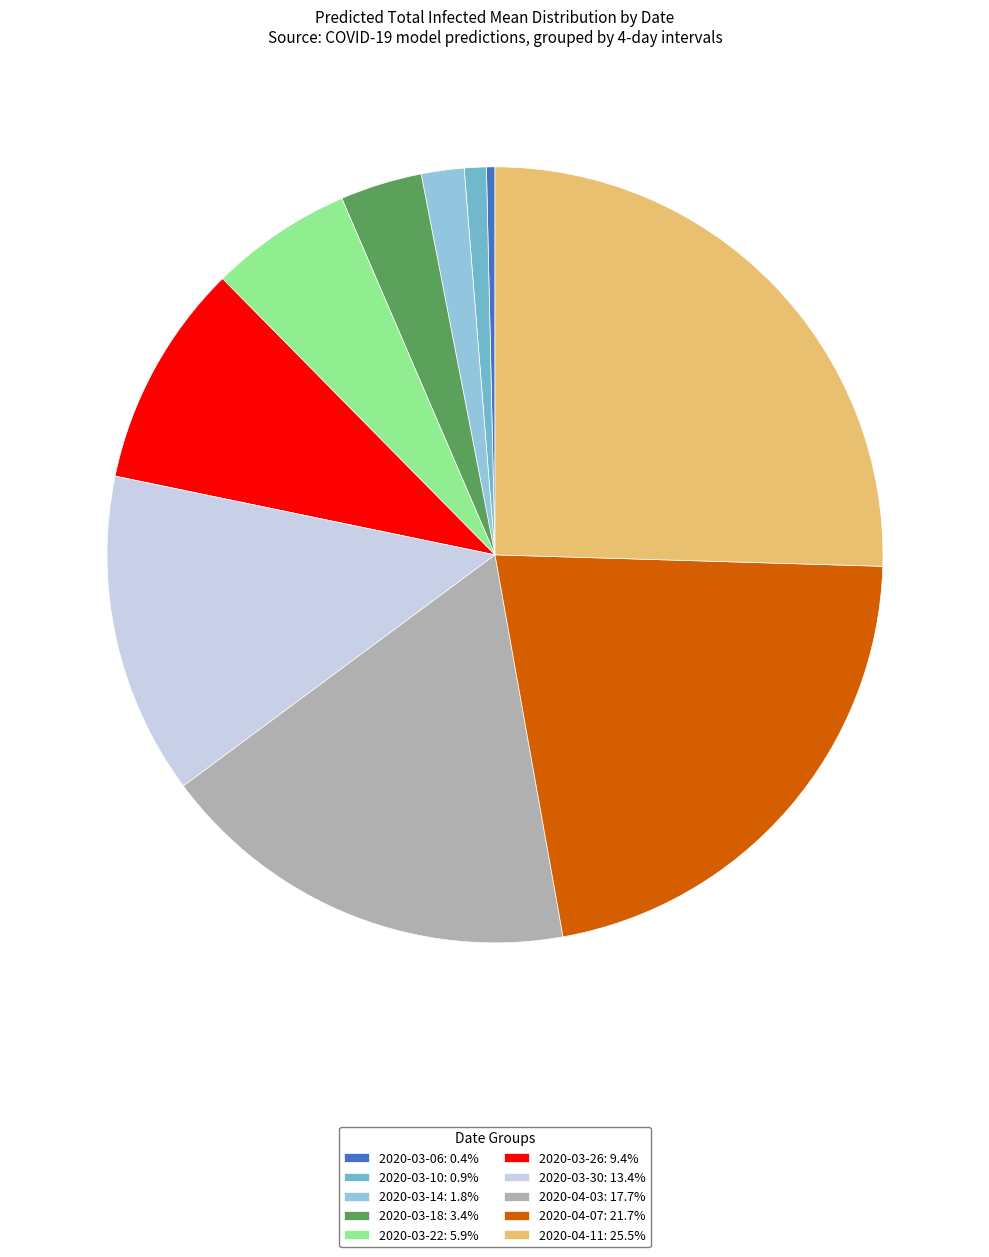

Count the number of slices in the pie.

10